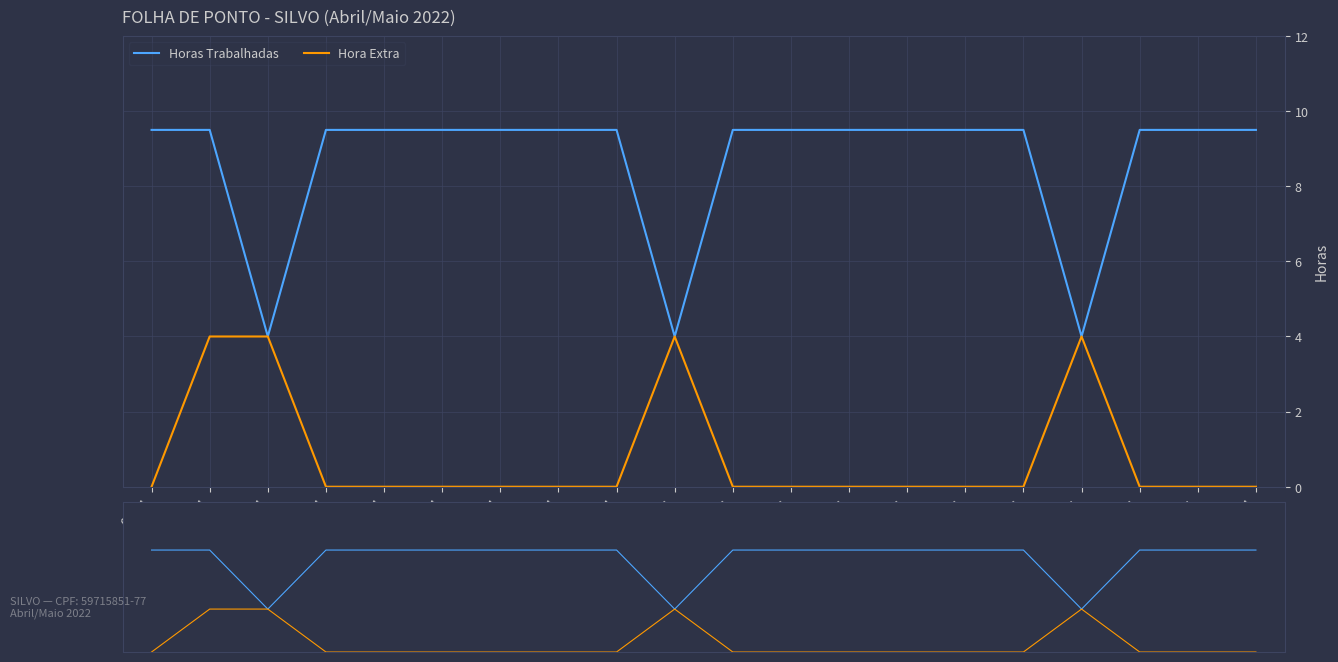

True or false: Horas Trabalhadas and Hora Extra cross at least once.

False